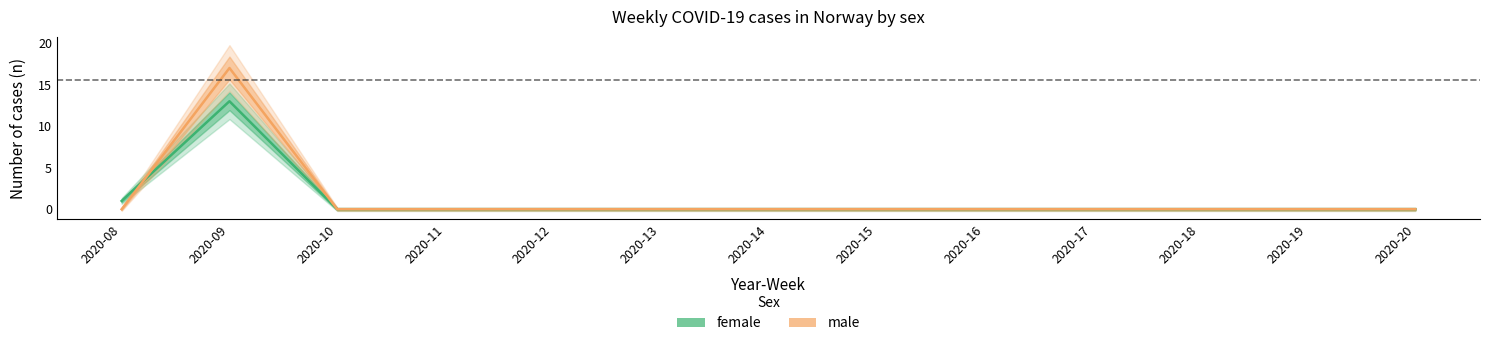

How many data points in female are above 0?

2